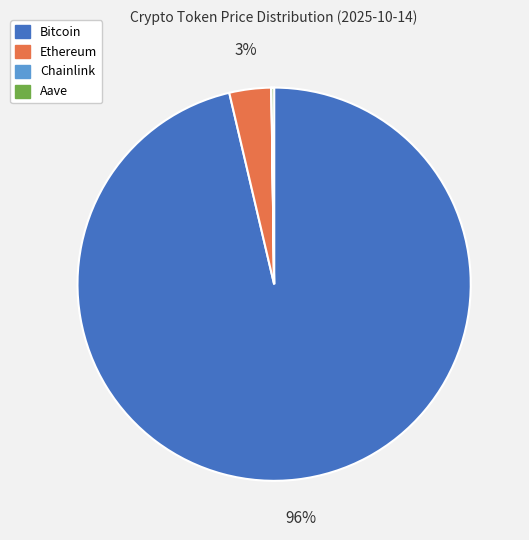

Is it true that Bitcoin is 96% of the pie?

True